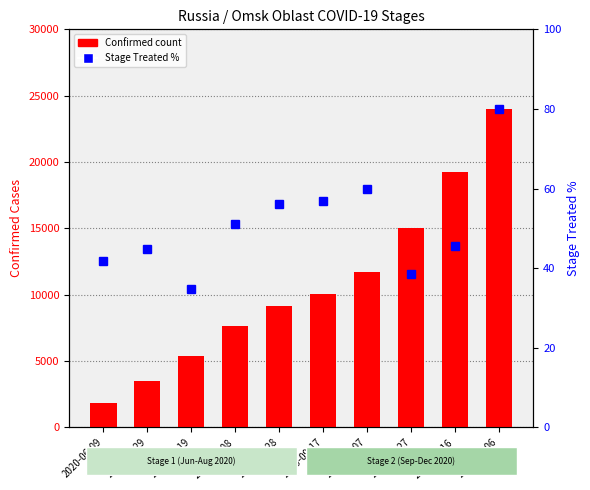

At which label does Confirmed reach its peak?

2020-12-06